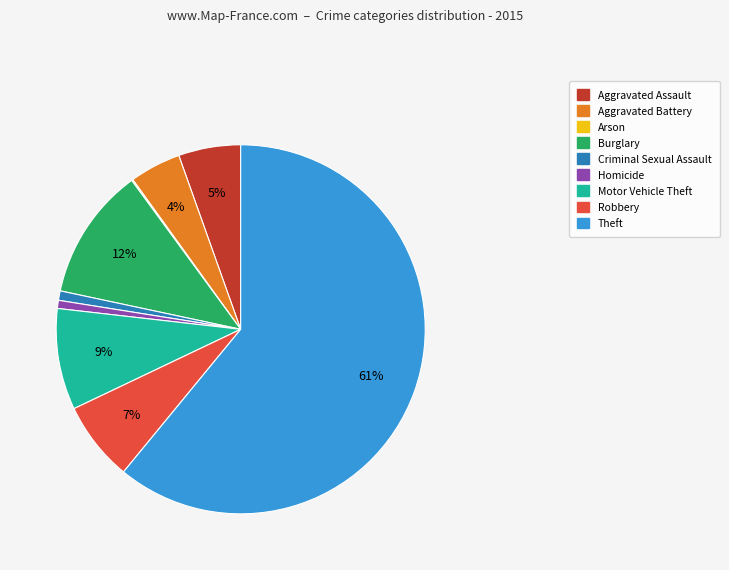

Which category has the biggest portion of the pie?

Theft